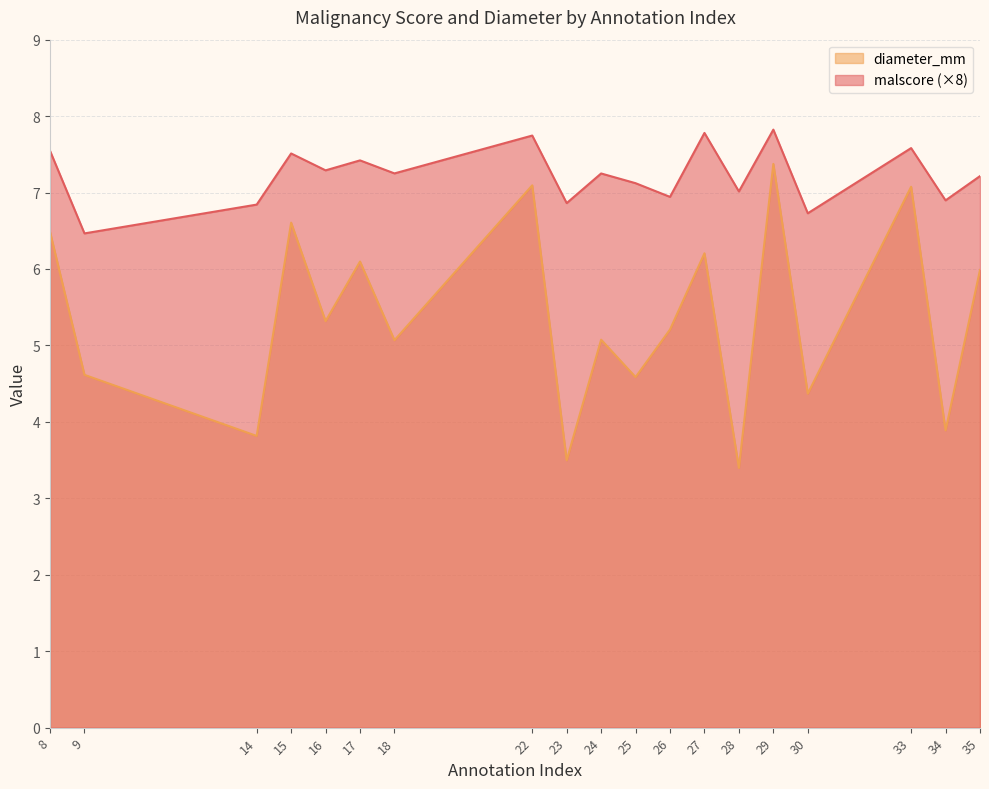

Rank the series by their maximum value, from lowest to highest.

diameter_mm, malscore (×8)